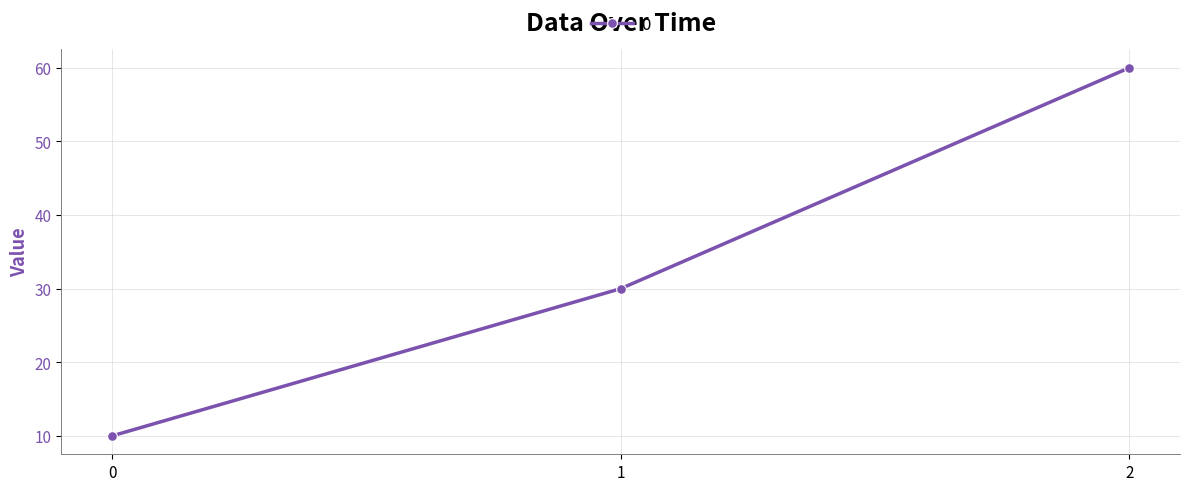

Where is the data nearest to the value 35?

1